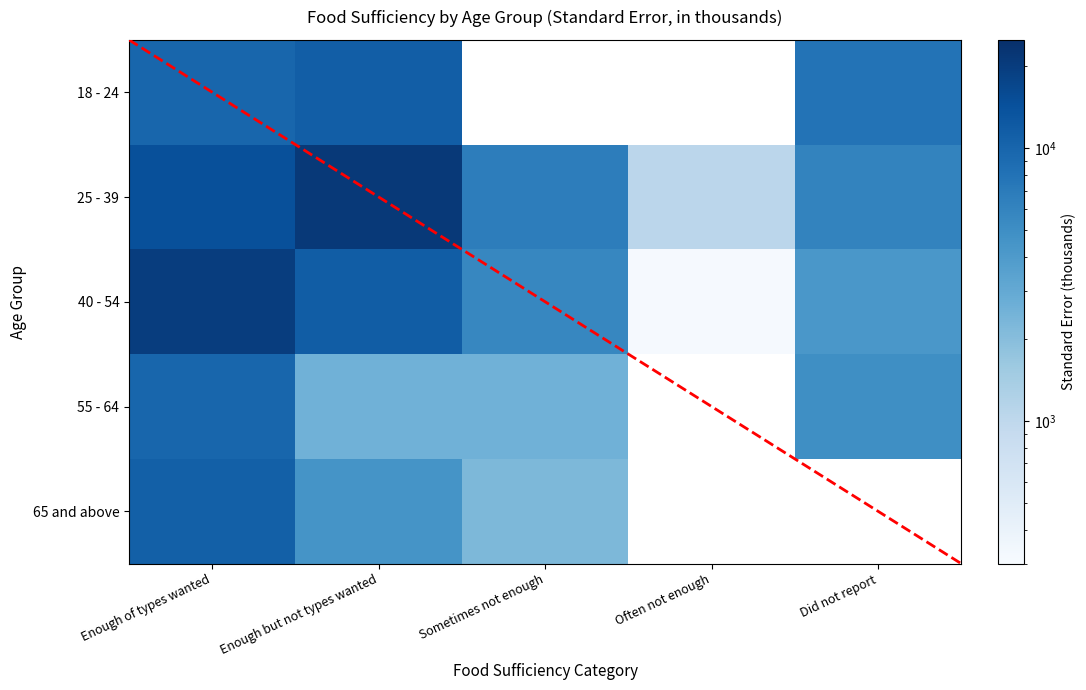

Which series changed the most between Enough of types wanted and Enough but not types wanted?

40 - 54